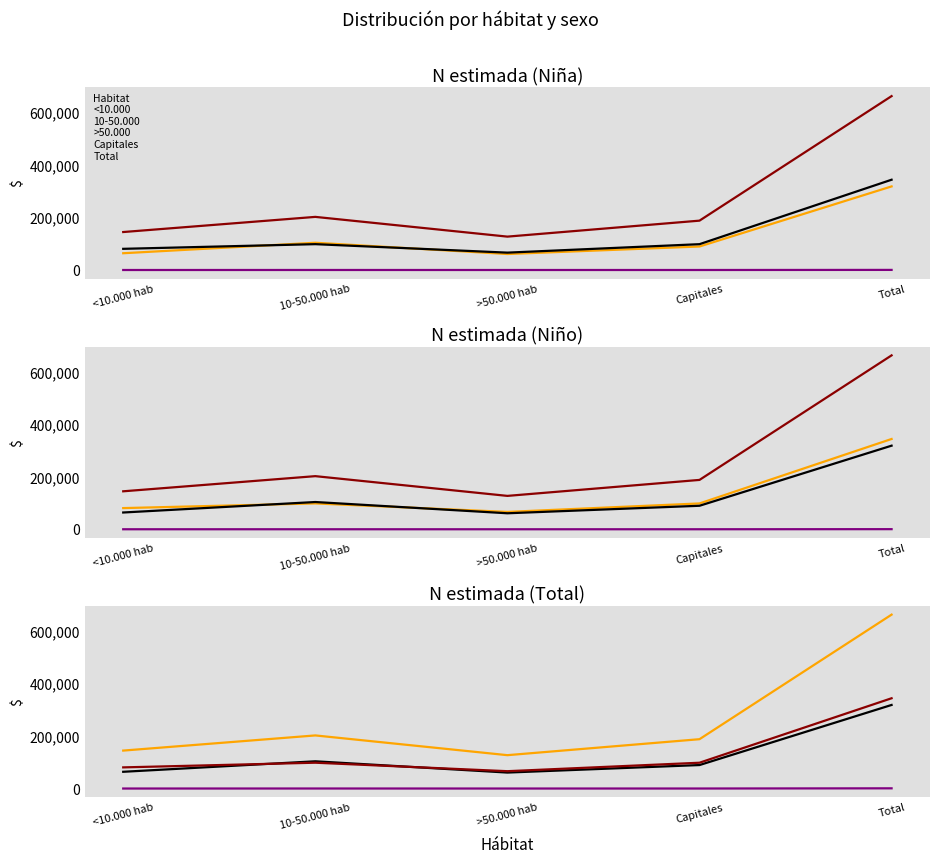

What is the total value across all series at <10.000 hab?

290087